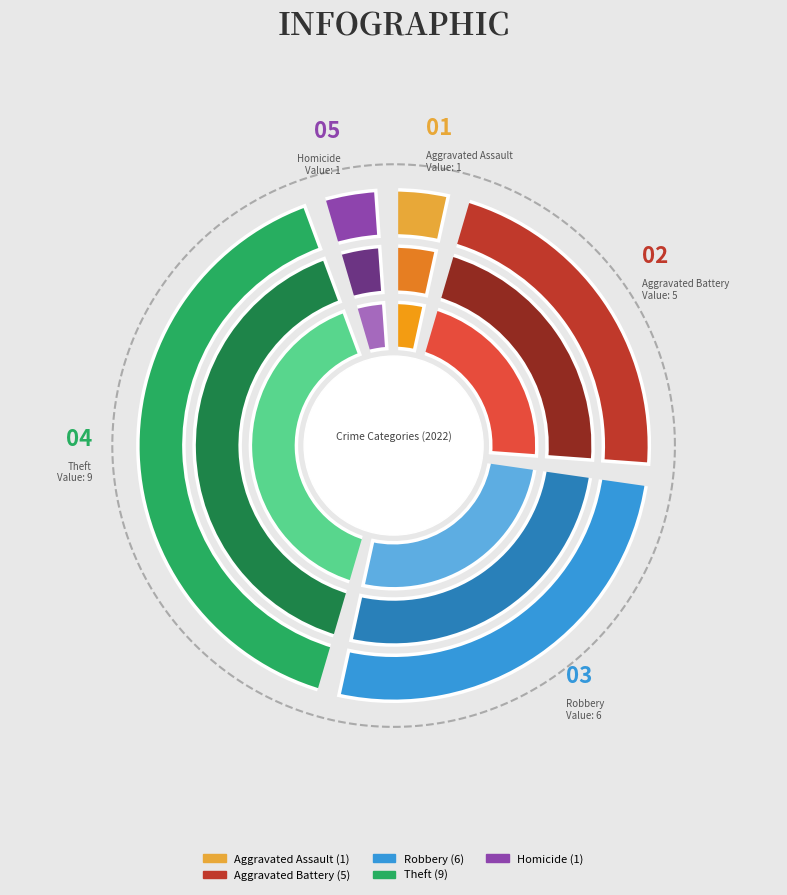

To the nearest percent, what is the difference between the largest and smallest slice percentages?

36%